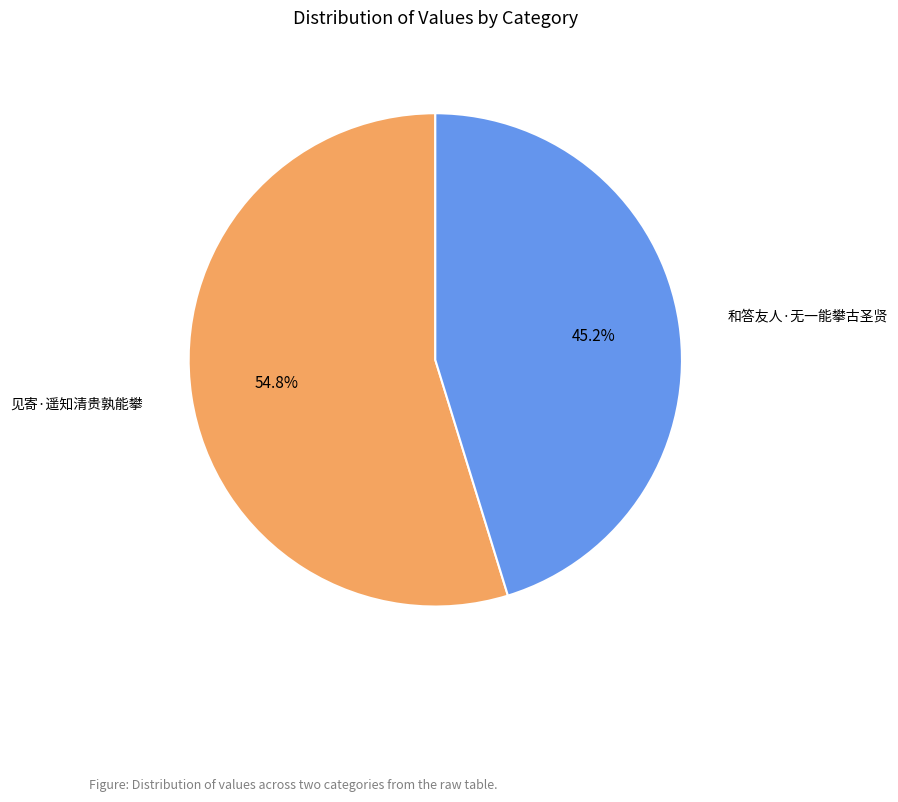

Is there any slice that represents more than half of the pie?

Yes